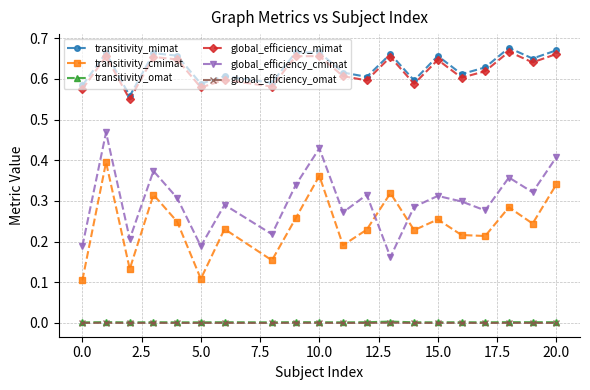

What is the sum of all global_efficiency_mimat values?

12.4